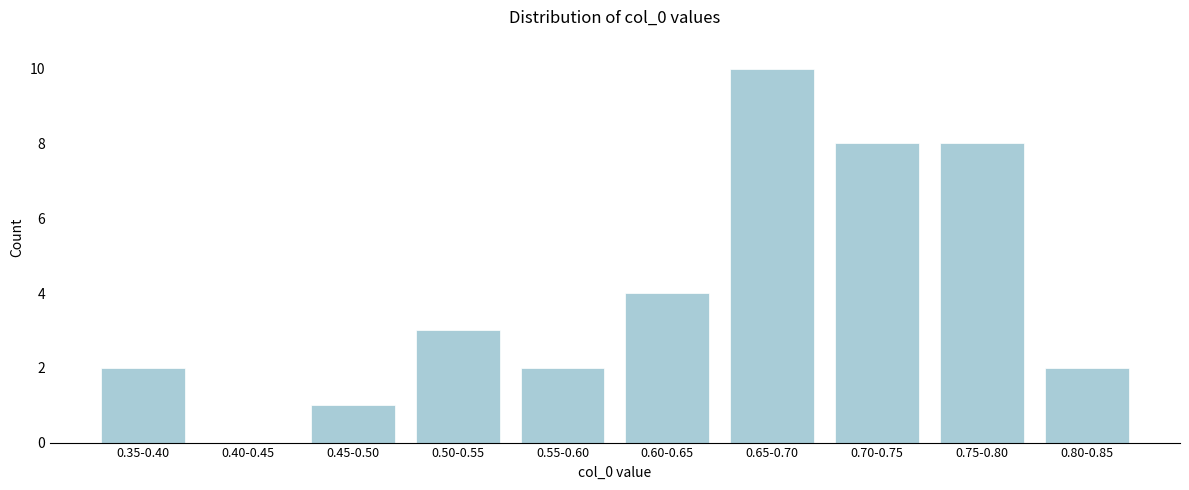

Reading right to left, list all the values displayed in this chart.

0.80-0.85=2	0.75-0.80=8	0.70-0.75=8	0.65-0.70=10	0.60-0.65=4	0.55-0.60=2	0.50-0.55=3	0.45-0.50=1	0.40-0.45=0	0.35-0.40=2